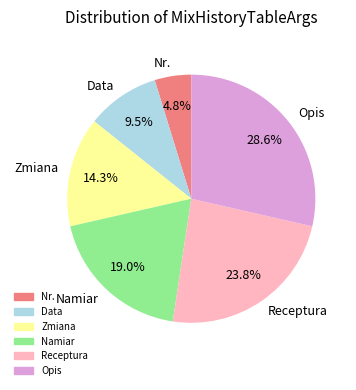

Rank the categories by value from lowest to highest.

Nr., Data, Zmiana, Namiar, Receptura, Opis